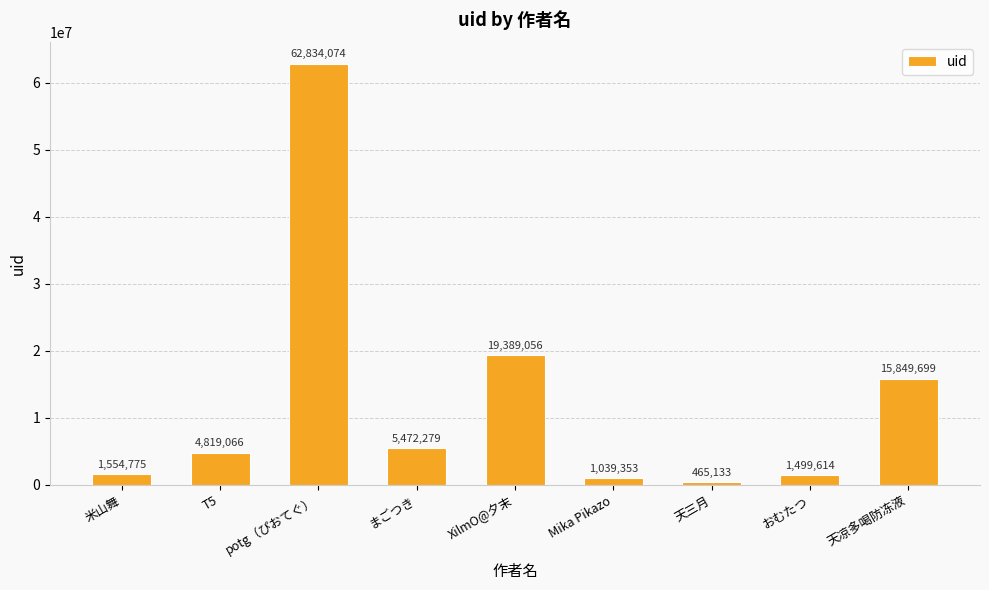

List the labels in order of value, largest first.

potg（ぴおてぐ）, XilmO@夕末, 天凉多喝防冻液, まごつき, T5, 米山舞, おむたつ, Mika Pikazo, 天三月